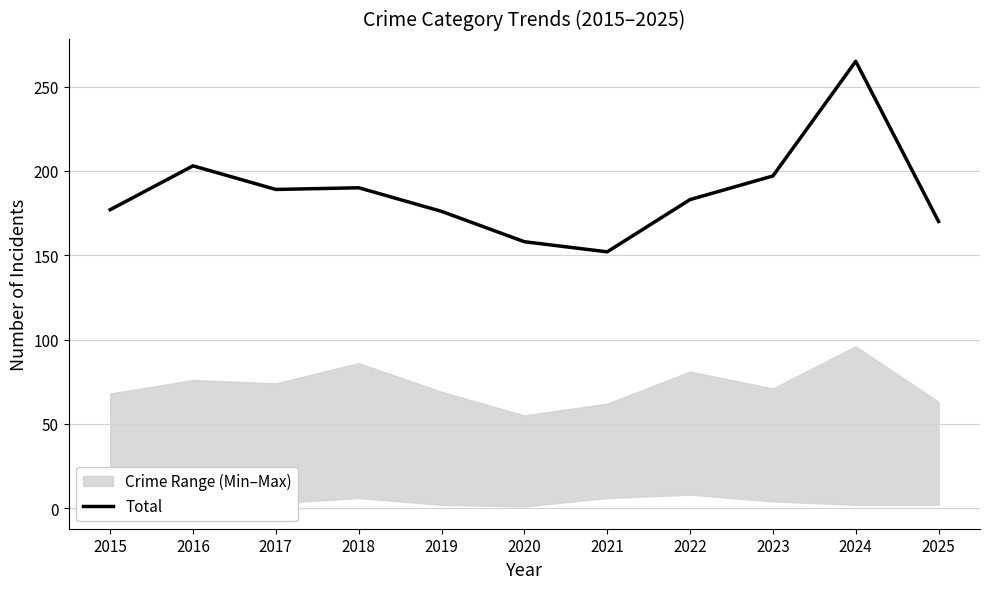

At which category does the chart reach its minimum across all series?

2021